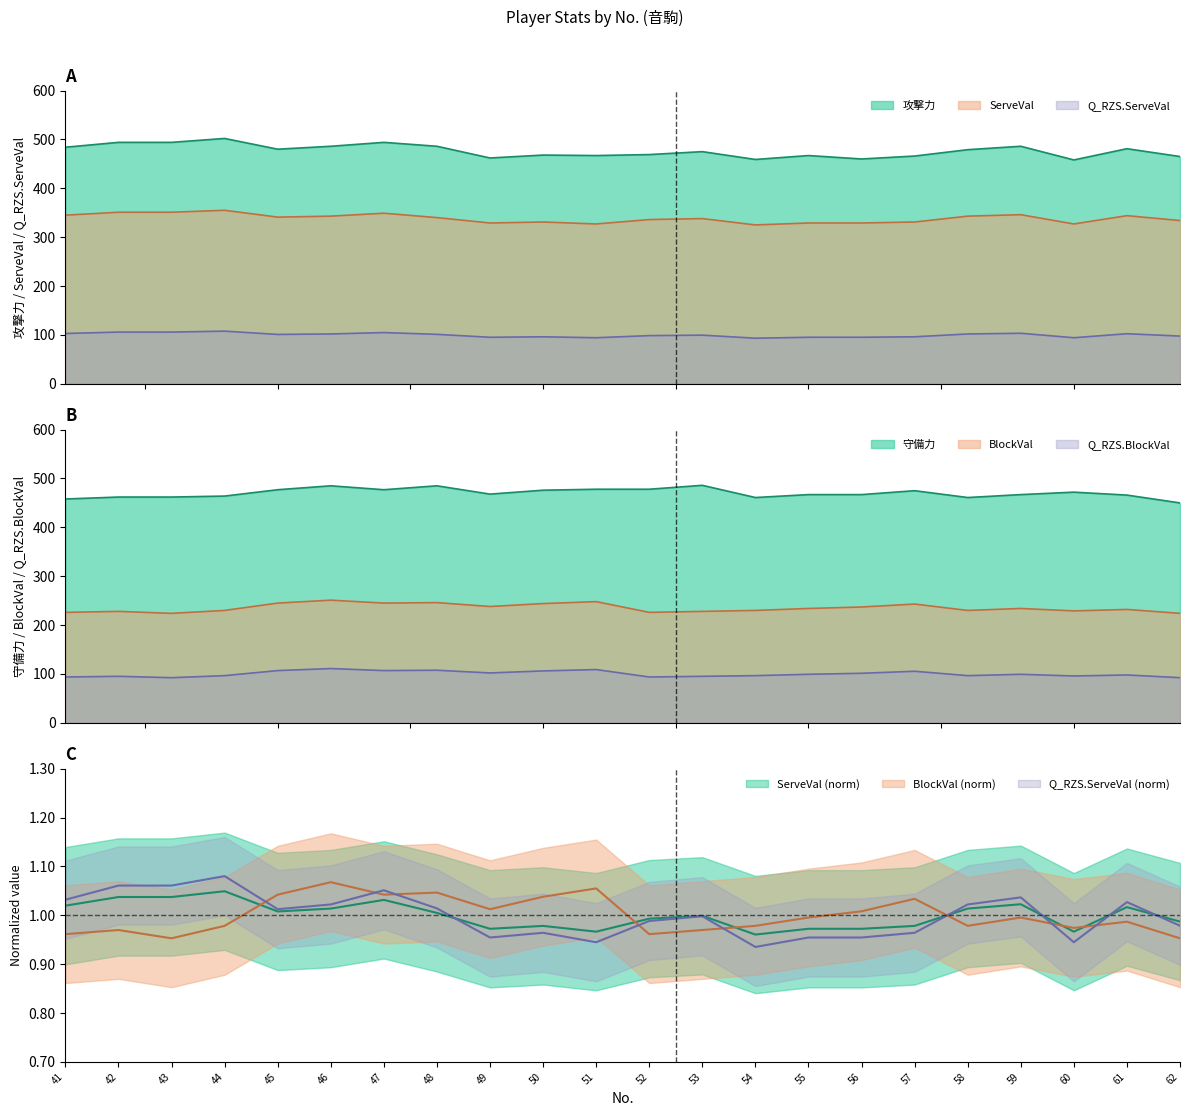

At which label does Q_RZS.ServeVal first exceed 100?

41